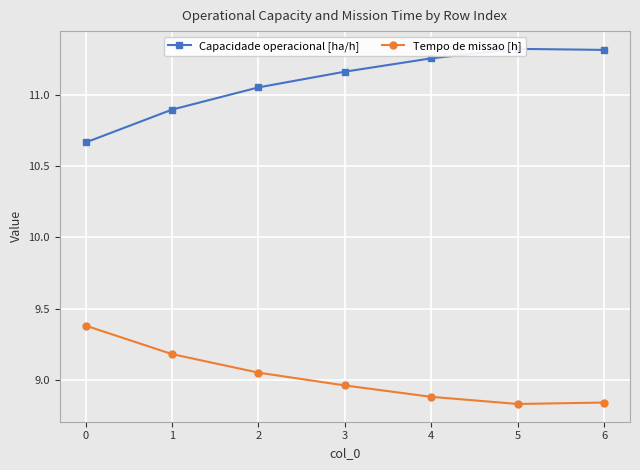

Which series has the largest range (max minus min)?

Capacidade operacional [ha/h]